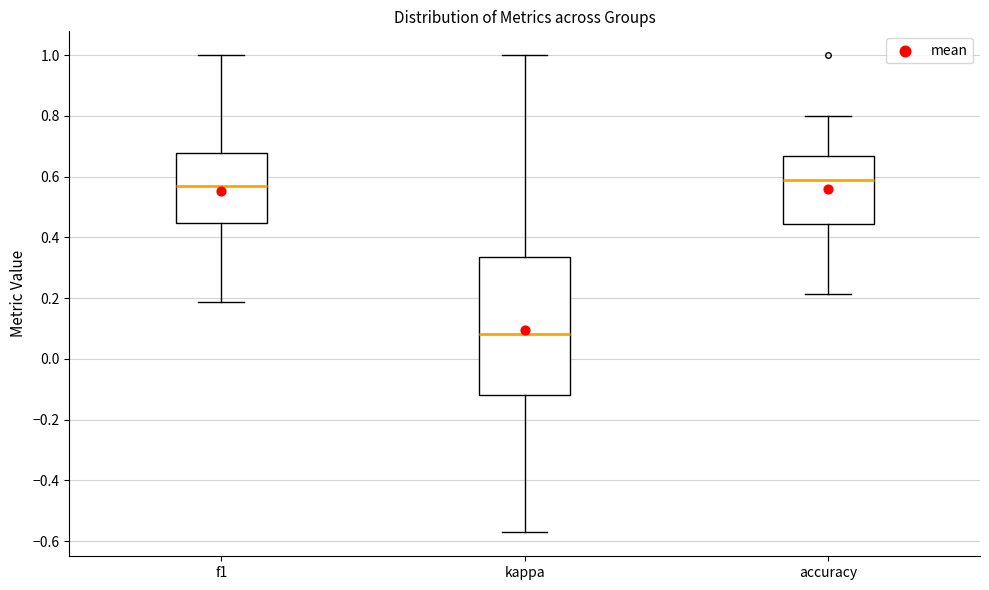

Where is the lower edge of the box for f1 on the y-axis? The values are not printed on the chart, so give them approximately, as read against the axis.

0.44